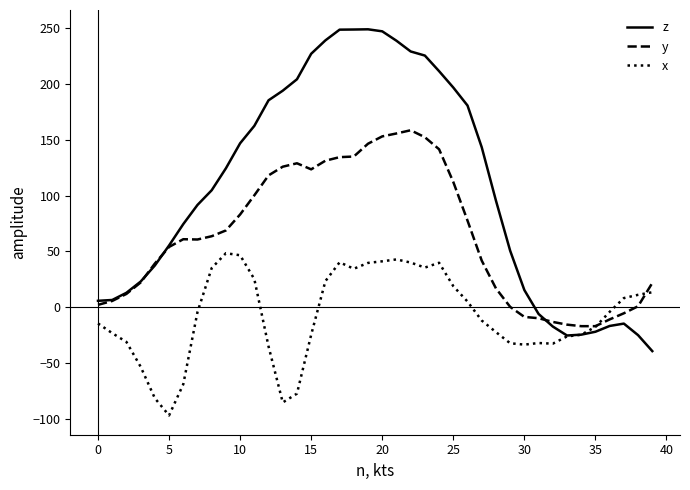

Rank the series by their average value, from lowest to highest.

x, y, z